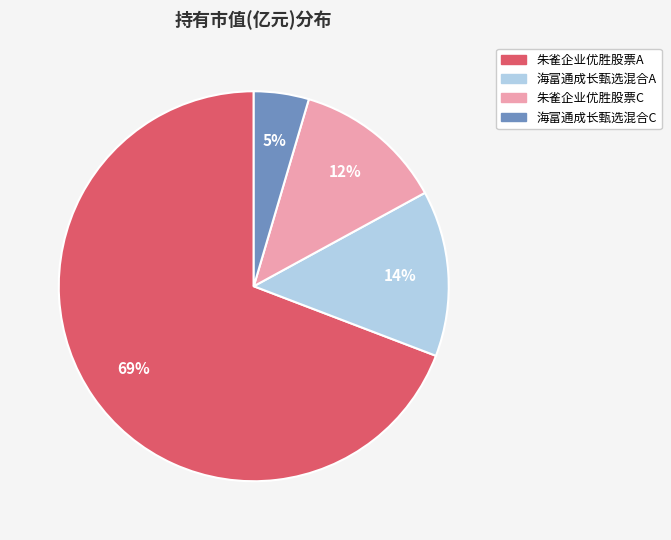

To the nearest percent, what is the average slice percentage?

25%